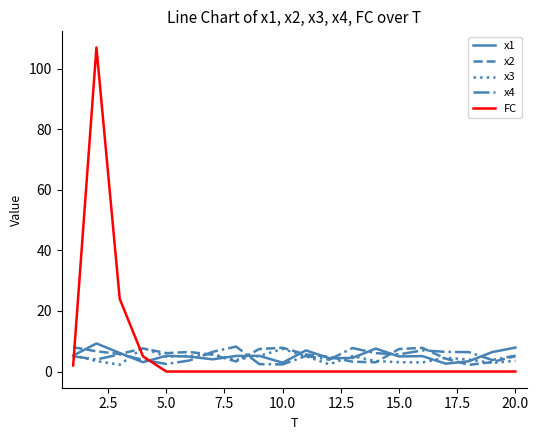

True or false: FC and x3 cross at least once.

True